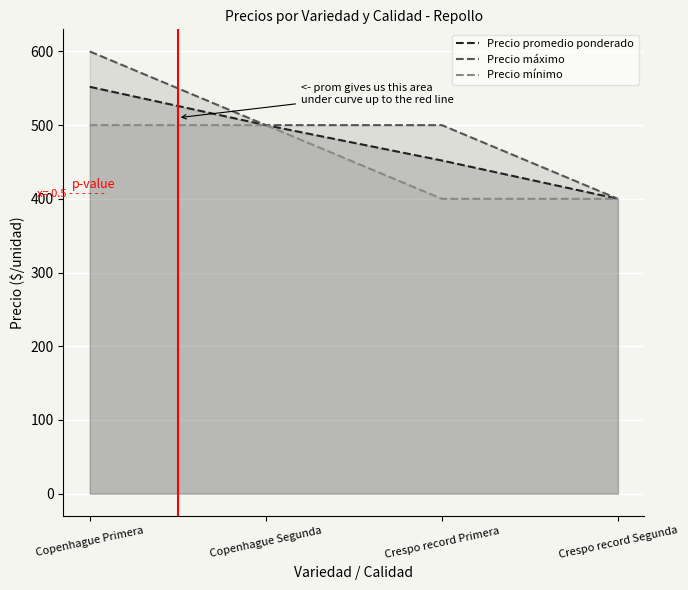

True or false: Precio máximo has more than 1 points higher than both neighbors.

False